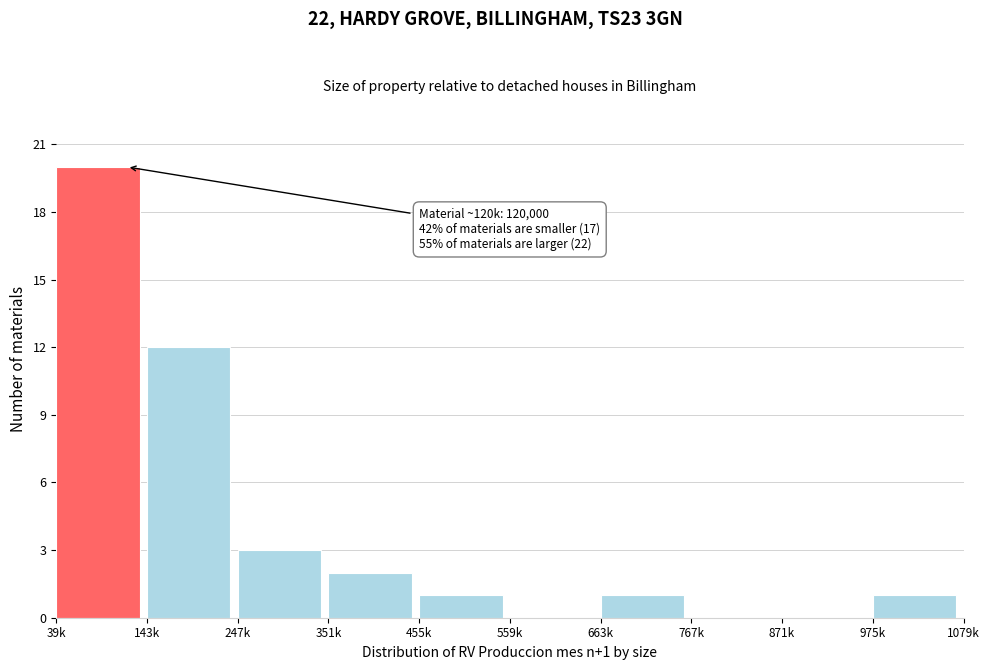

Reading left to right, what are all the values shown in this chart?

39k=20	143k=12	247k=3	351k=2	455k=1	559k=0	663k=1	767k=0	871k=0	975k=1